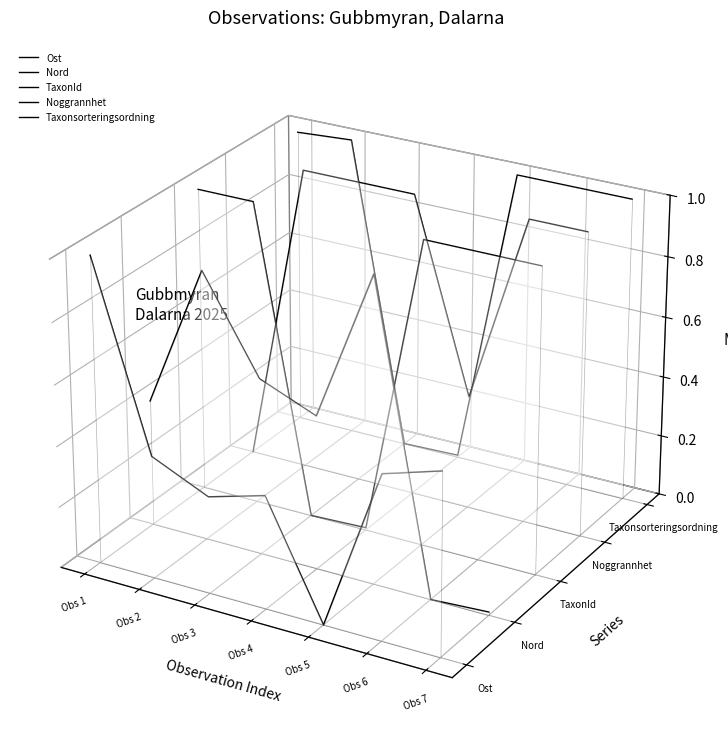

Where is the first local minimum for Taxonsorteringsordning?

Obs 4